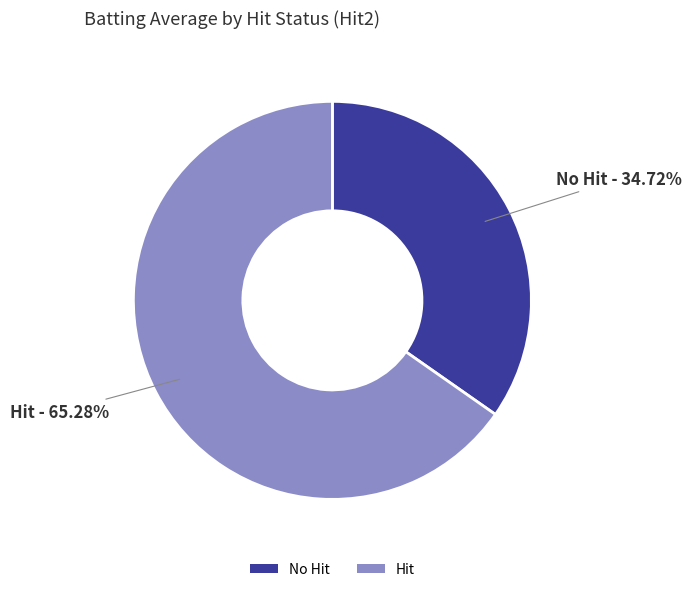

Is there any slice that represents more than half of the pie?

Yes